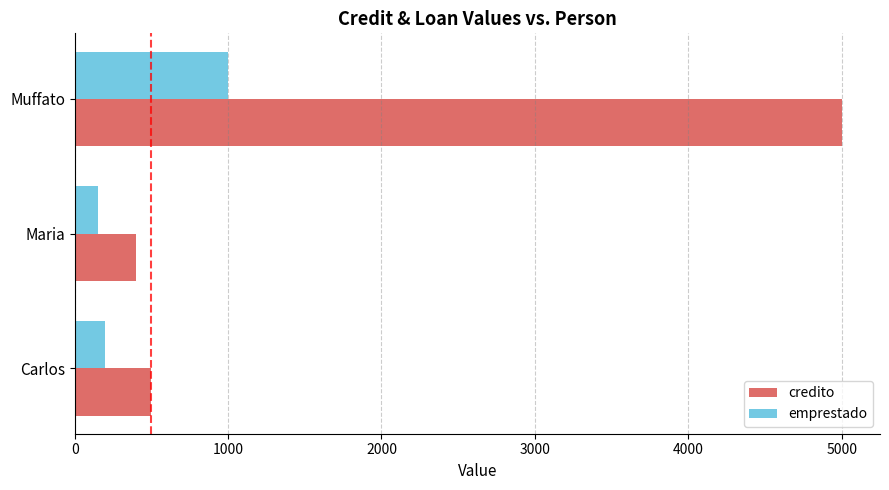

What is the maximum value shown in the chart?

5000